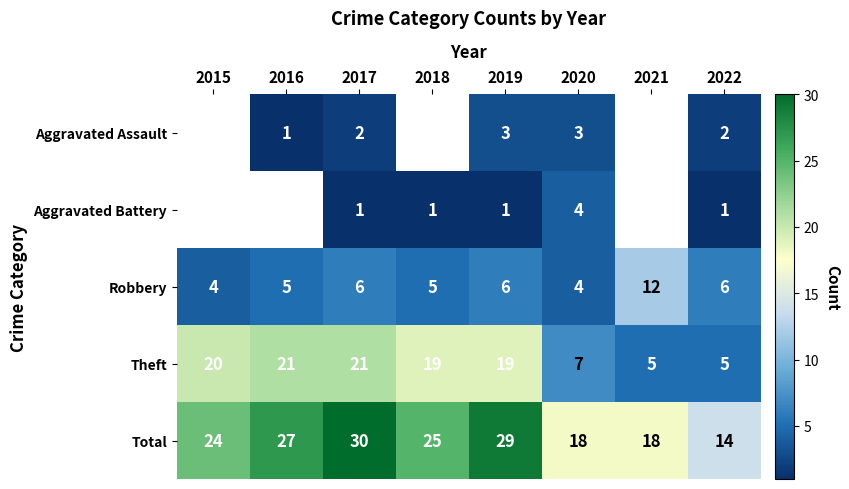

Rank the series at 2019 from highest to lowest value.

Total, Theft, Robbery, Aggravated Assault, Aggravated Battery